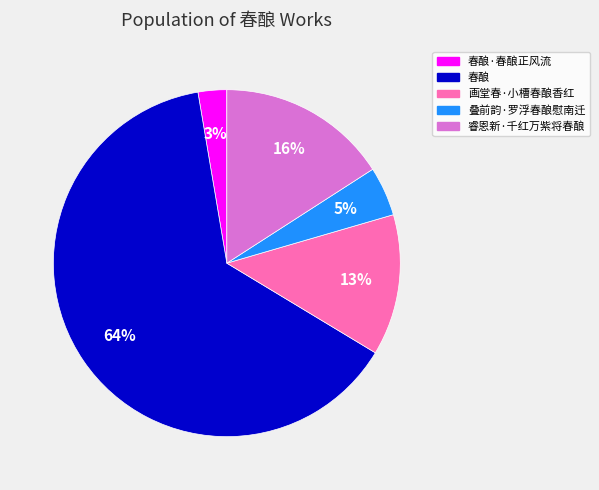

Between 睿恩新·千红万紫将春酿 and 春酿·春酿正风流, which is larger?

睿恩新·千红万紫将春酿